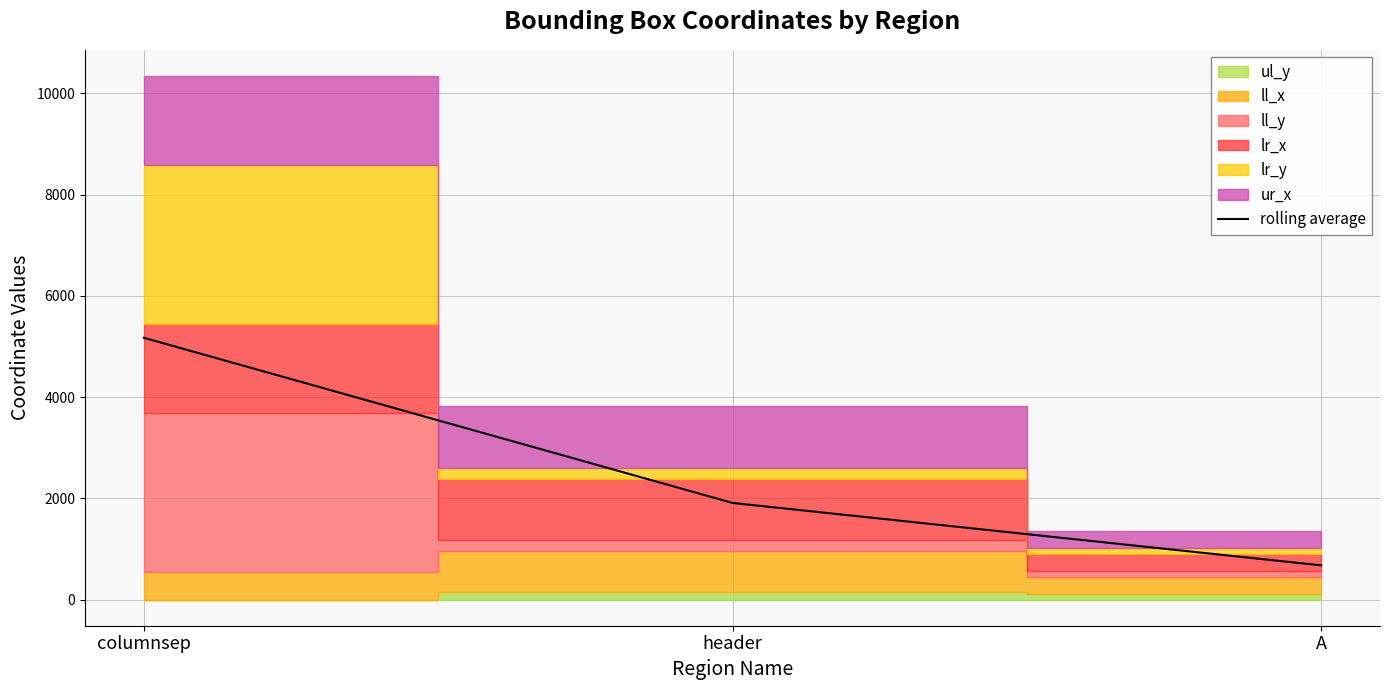

What is the label of the 1st point from the left?

columnsep